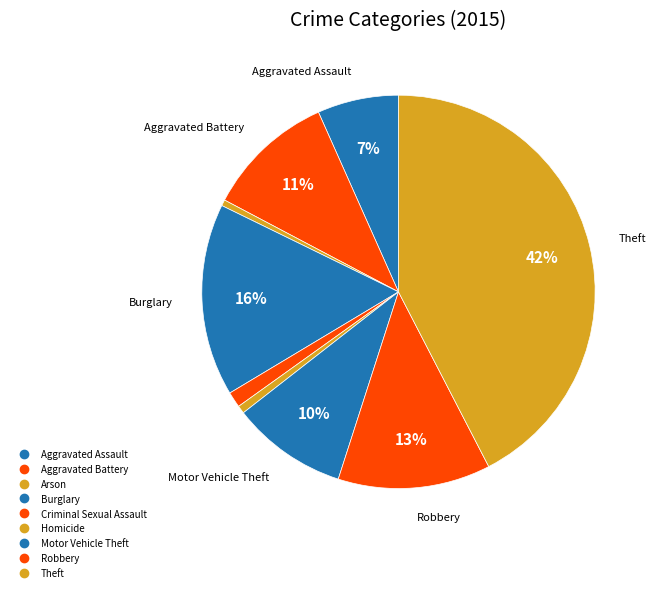

What is the change in value from Criminal Sexual Assault to Robbery?

+226